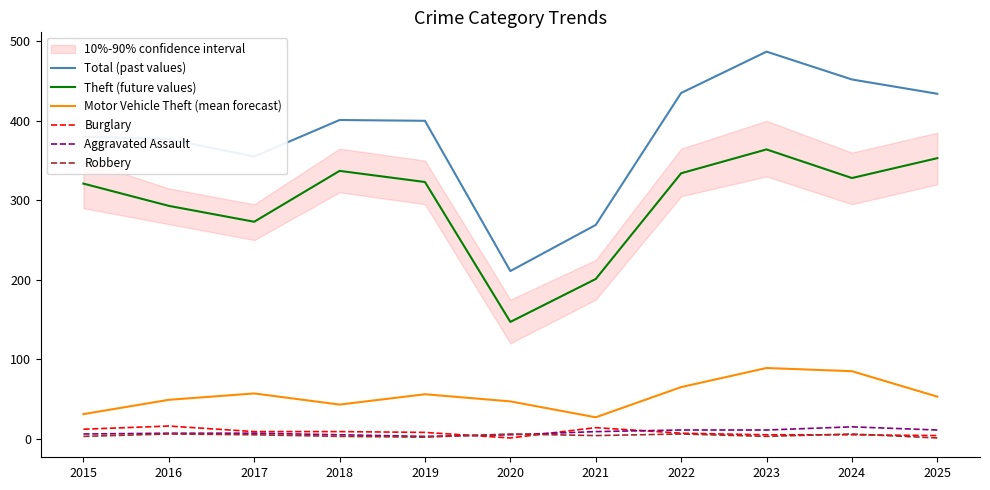

Which series has the largest total across all categories?

Total (past values)